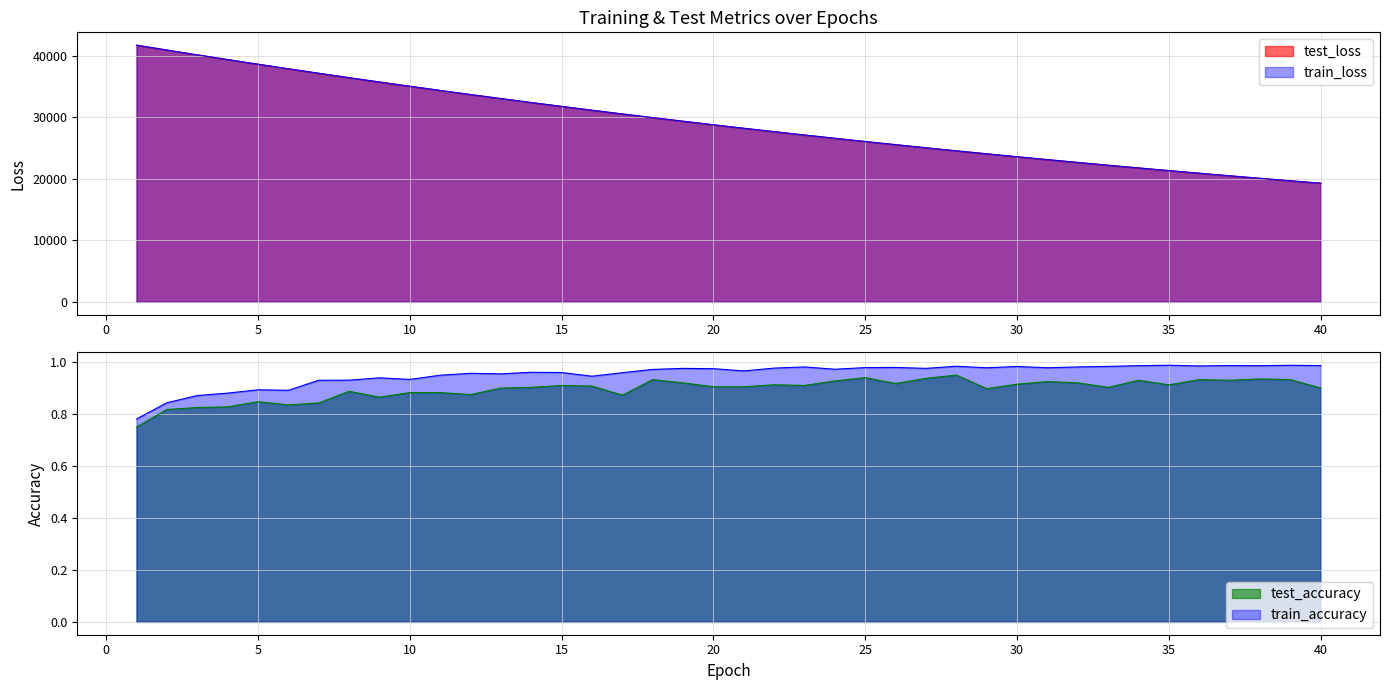

At which category does train_accuracy reach its first local valley?

6